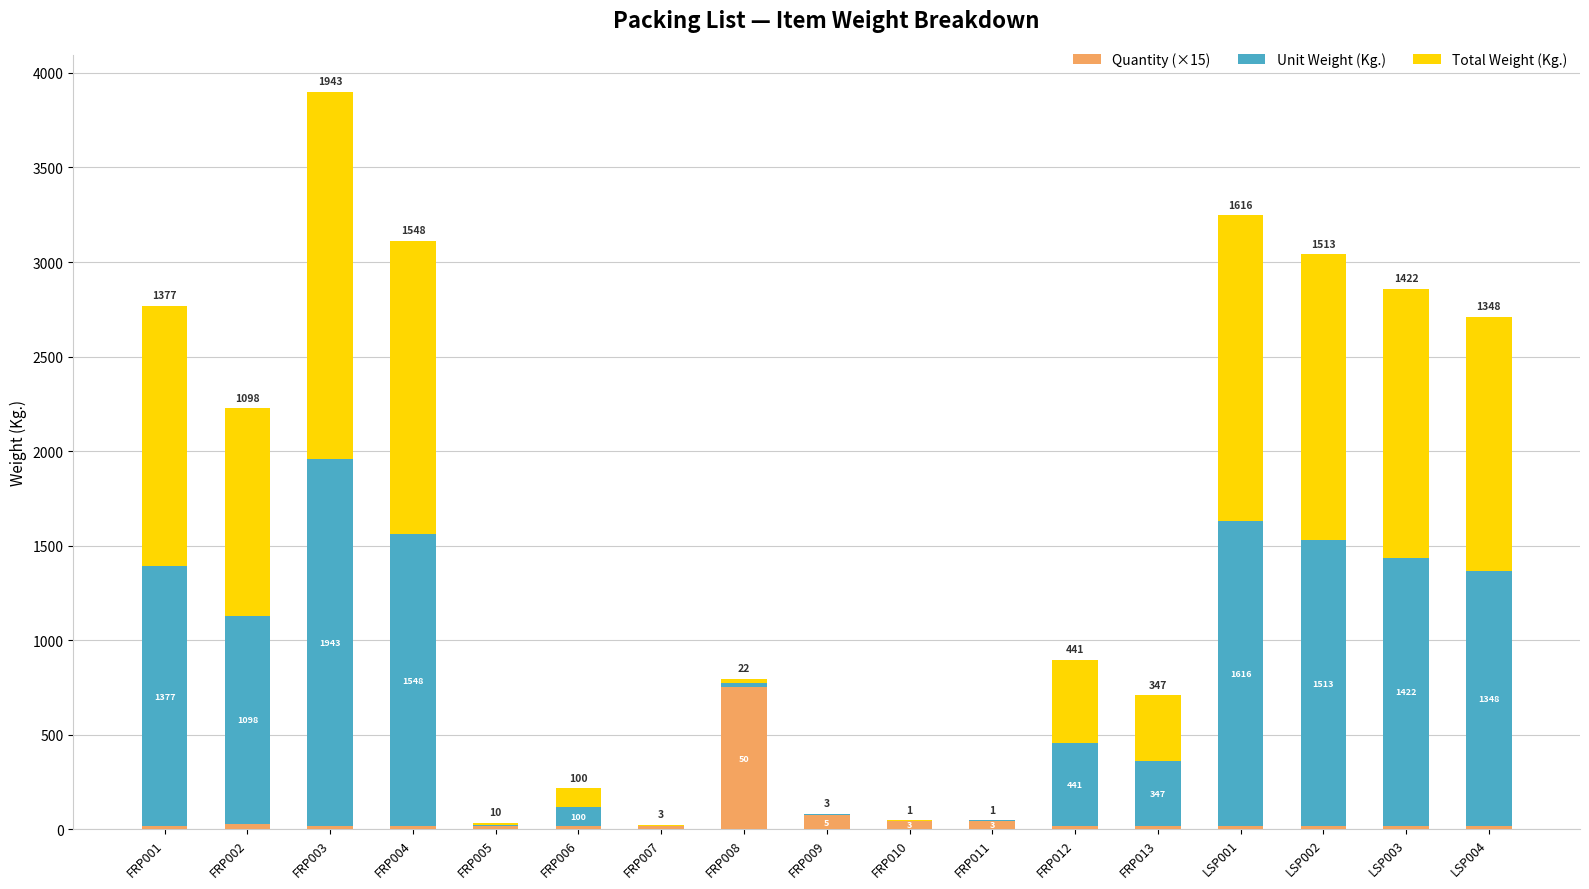

True or false: Quantity (×15) has a value of 45.0 at FRP011.

True